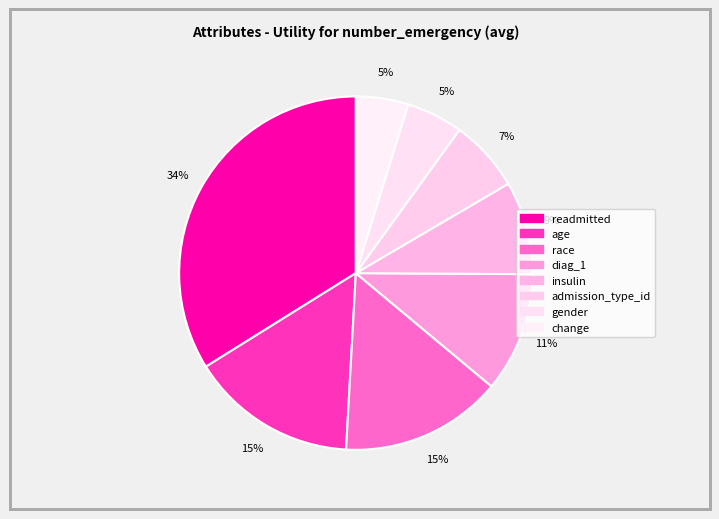

What percentage is the diag_1 slice, to the nearest percent?

11%